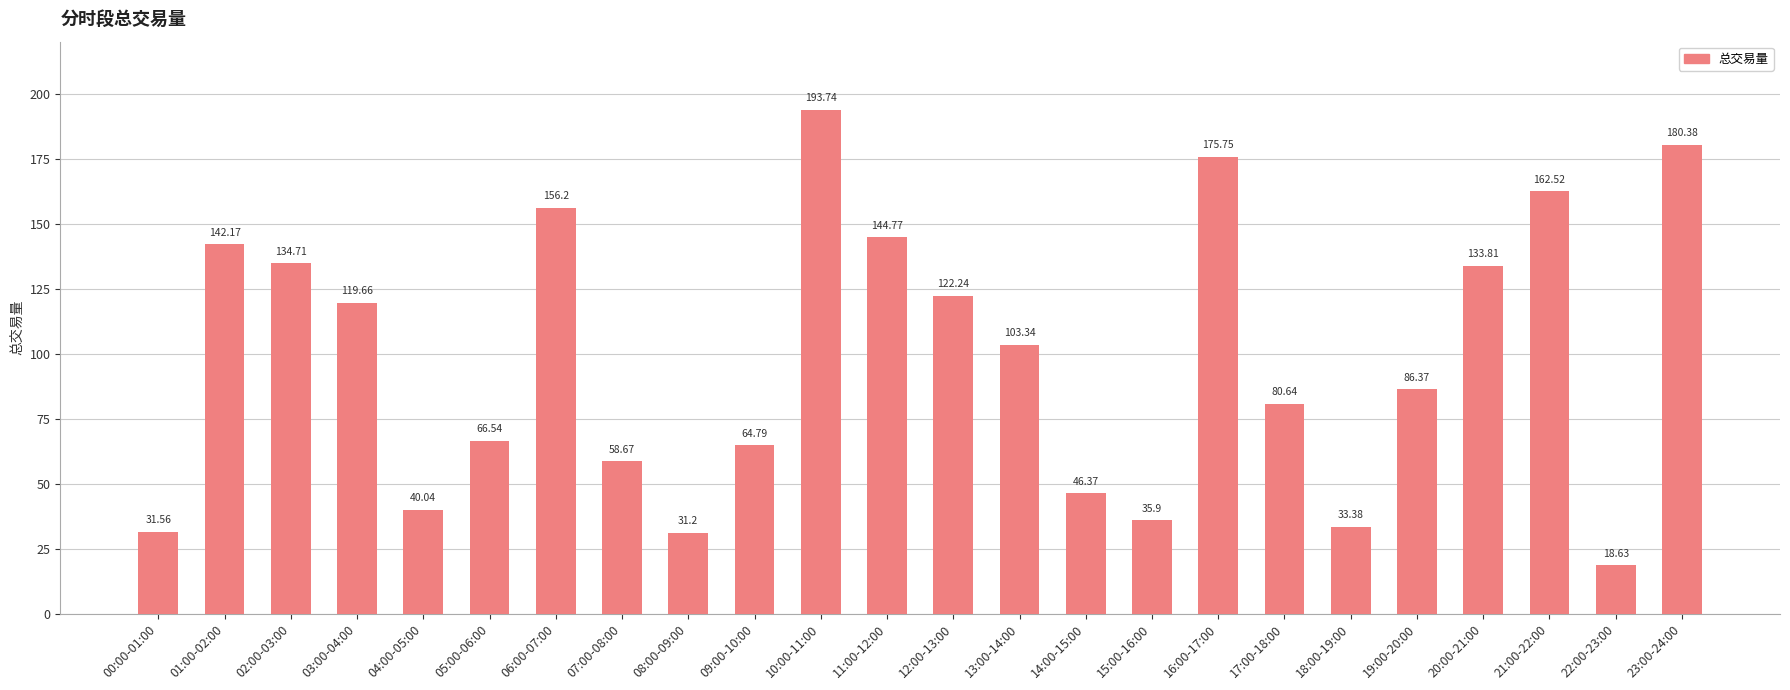

Rank the categories by value from lowest to highest.

22:00-23:00, 08:00-09:00, 00:00-01:00, 18:00-19:00, 15:00-16:00, 04:00-05:00, 14:00-15:00, 07:00-08:00, 09:00-10:00, 05:00-06:00, 17:00-18:00, 19:00-20:00, 13:00-14:00, 03:00-04:00, 12:00-13:00, 20:00-21:00, 02:00-03:00, 01:00-02:00, 11:00-12:00, 06:00-07:00, 21:00-22:00, 16:00-17:00, 23:00-24:00, 10:00-11:00